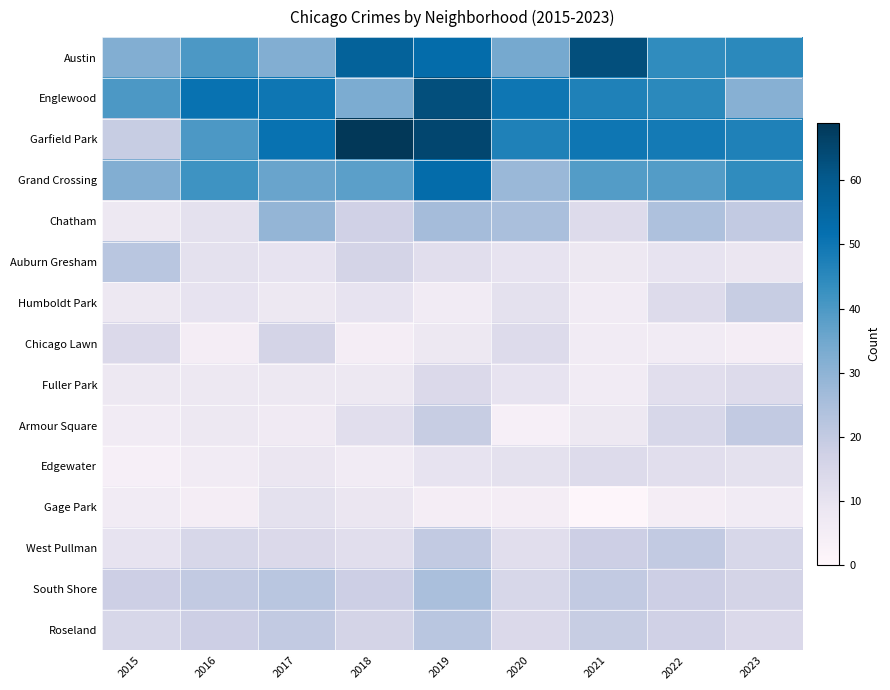

Reading left to right, extract all data points from this chart.

Austin: 2015=32	2016=40	2017=32	2018=57	2019=53	2020=34	2021=63	2022=44	2023=45
Englewood: 2015=40	2016=51	2017=50	2018=33	2019=63	2020=50	2021=47	2022=45	2023=31
Garfield Park: 2015=19	2016=40	2017=51	2018=69	2019=65	2020=47	2021=50	2022=49	2023=47
Grand Crossing: 2015=32	2016=42	2017=36	2018=38	2019=53	2020=28	2021=39	2022=39	2023=44
Chatham: 2015=8	2016=11	2017=29	2018=17	2019=26	2020=25	2021=13	2022=24	2023=20
Auburn Gresham: 2015=22	2016=11	2017=10	2018=16	2019=12	2020=10	2021=8	2022=10	2023=9
Humboldt Park: 2015=8	2016=10	2017=8	2018=10	2019=6	2020=11	2021=6	2022=13	2023=19
Chicago Lawn: 2015=14	2016=5	2017=16	2018=5	2019=8	2020=13	2021=6	2022=6	2023=5
Fuller Park: 2015=8	2016=8	2017=8	2018=8	2019=14	2020=10	2021=6	2022=12	2023=13
Armour Square: 2015=6	2016=8	2017=7	2018=12	2019=19	2020=4	2021=8	2022=15	2023=20
Edgewater: 2015=4	2016=6	2017=9	2018=6	2019=10	2020=11	2021=13	2022=12	2023=11
Gage Park: 2015=6	2016=5	2017=11	2018=9	2019=5	2020=5	2021=1	2022=5	2023=6
West Pullman: 2015=10	2016=15	2017=14	2018=12	2019=20	2020=12	2021=18	2022=20	2023=15
South Shore: 2015=18	2016=20	2017=22	2018=18	2019=25	2020=15	2021=20	2022=18	2023=16
Roseland: 2015=15	2016=18	2017=20	2018=16	2019=22	2020=14	2021=19	2022=17	2023=14